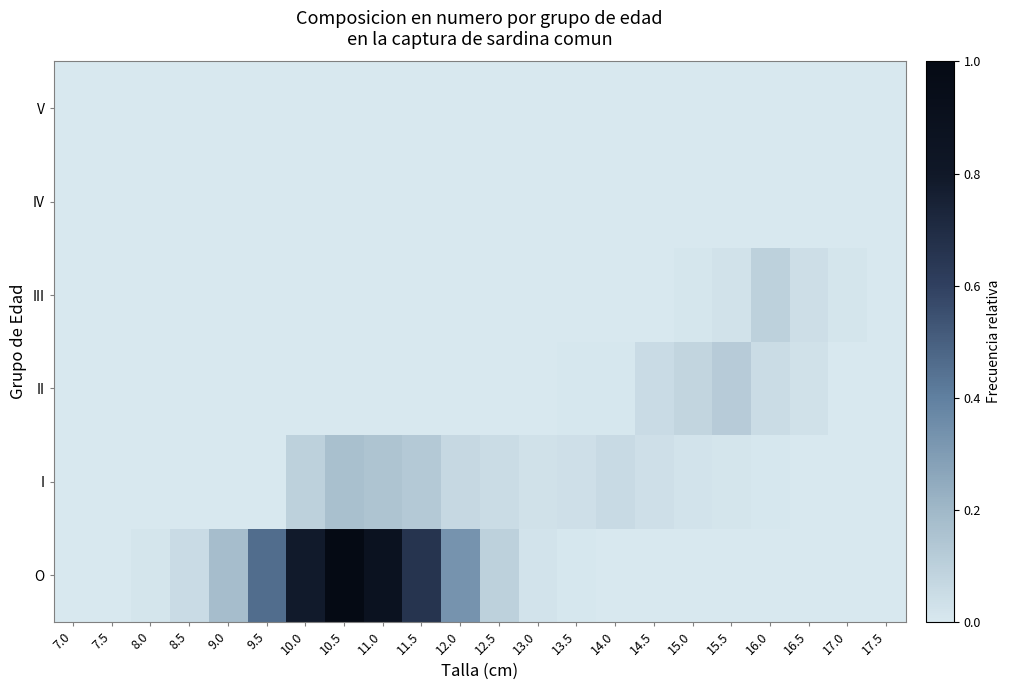

Between 9.0 and 8.5, which is larger?

9.0